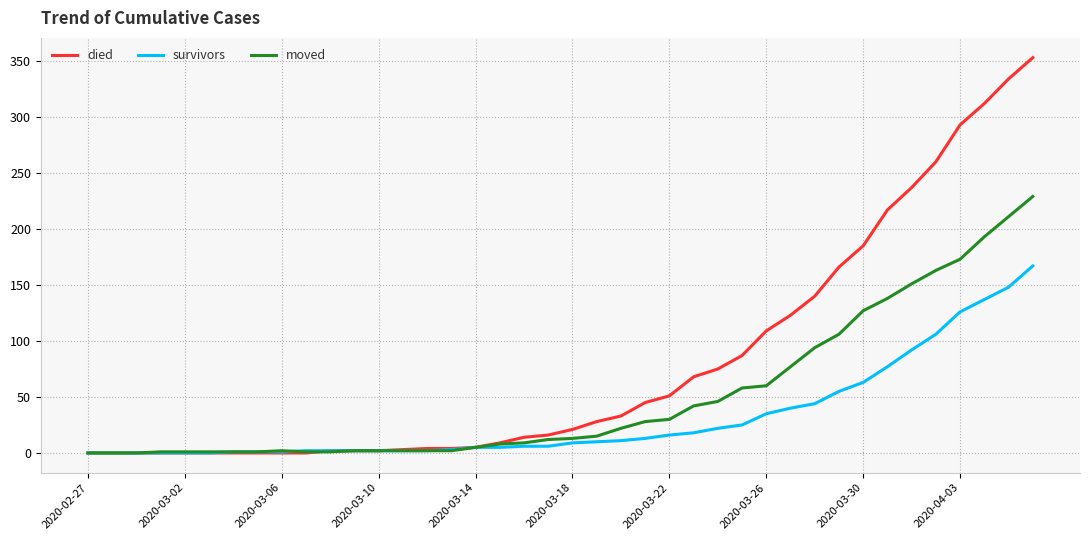

Which series has the largest range (max minus min)?

died